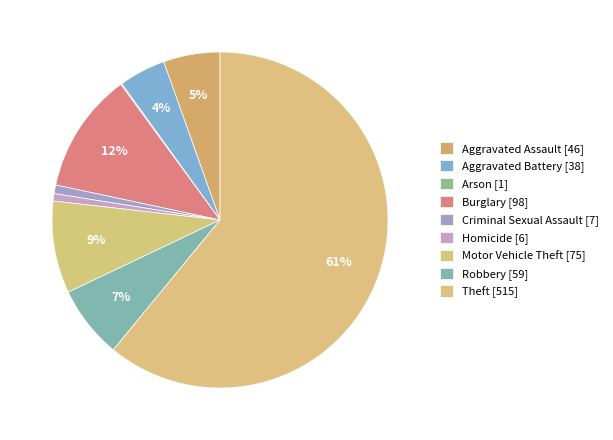

How many slices are in this pie chart?

9